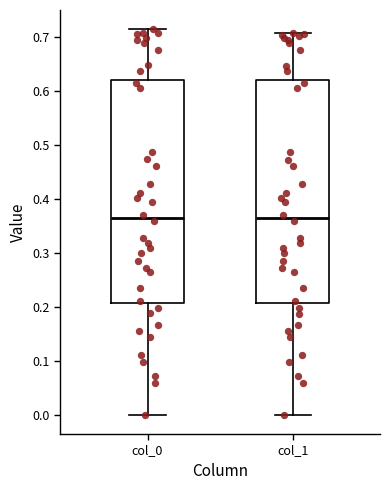

Where is the lower edge of the box for col_0 on the y-axis? The values are not printed on the chart, so give them approximately, as read against the axis.

0.21